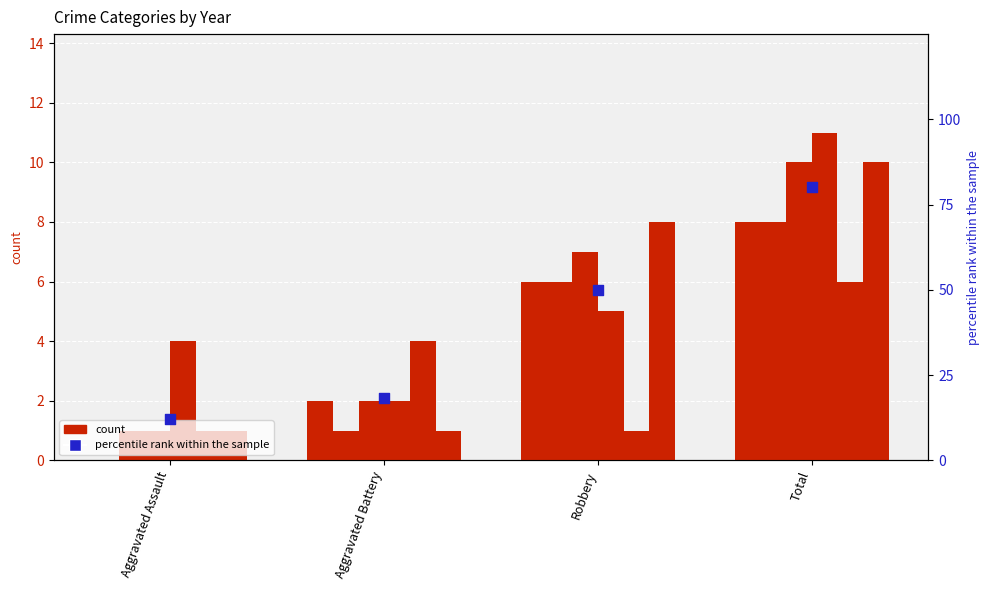

Which has a higher value, Robbery or Aggravated Assault?

Robbery